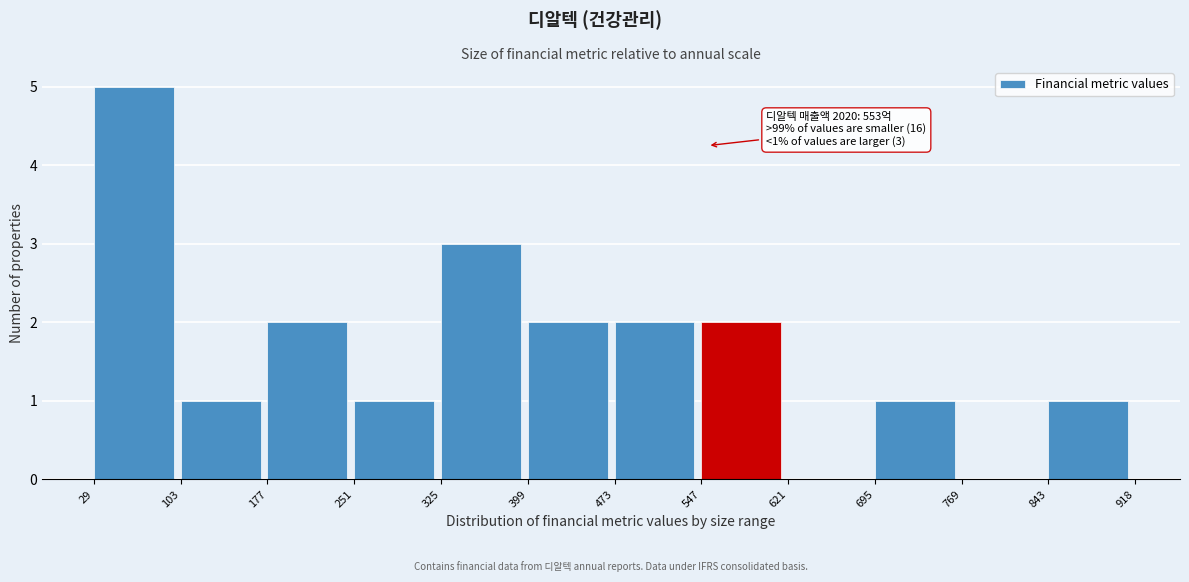

Over which range of the x-axis is the bar tallest?

29 to 103